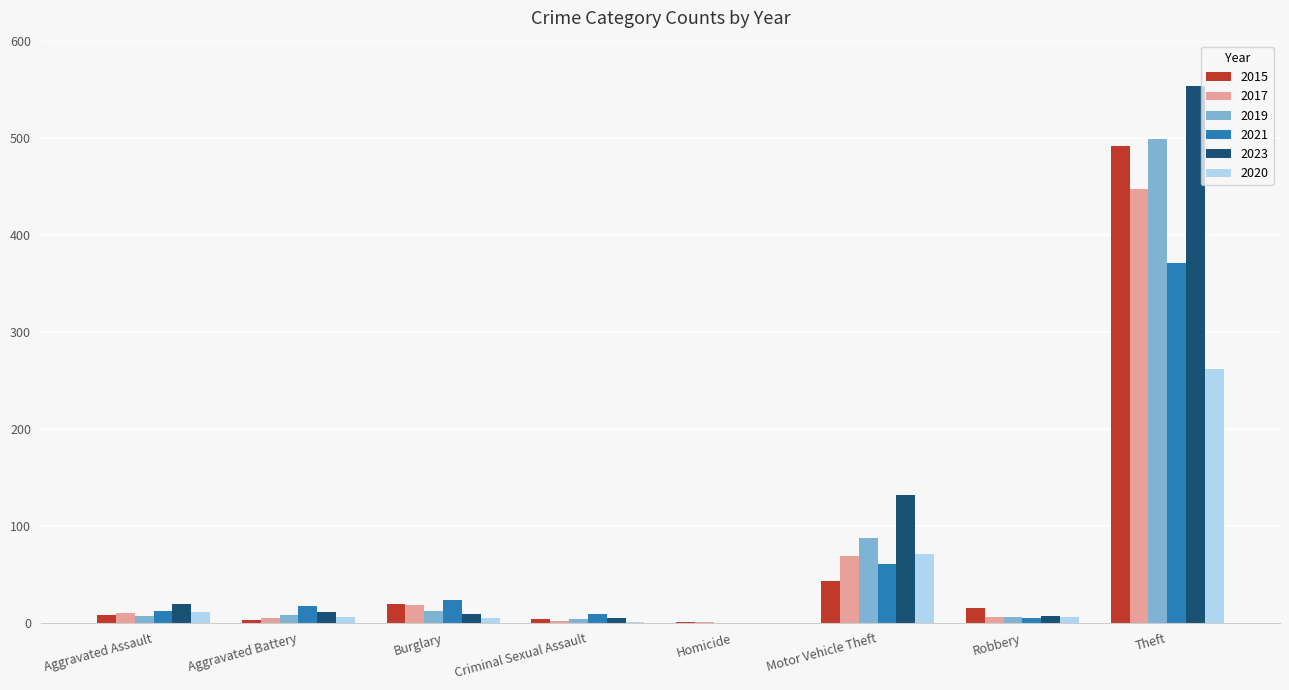

What is the maximum value for 2017?

447